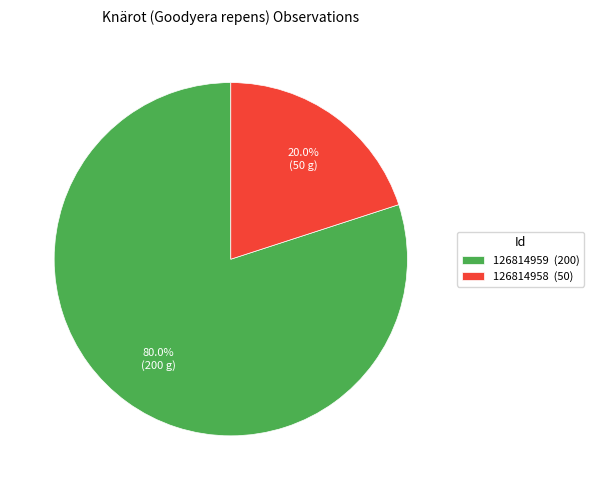

To the nearest percent, what portion does 126814958 represent?

20%